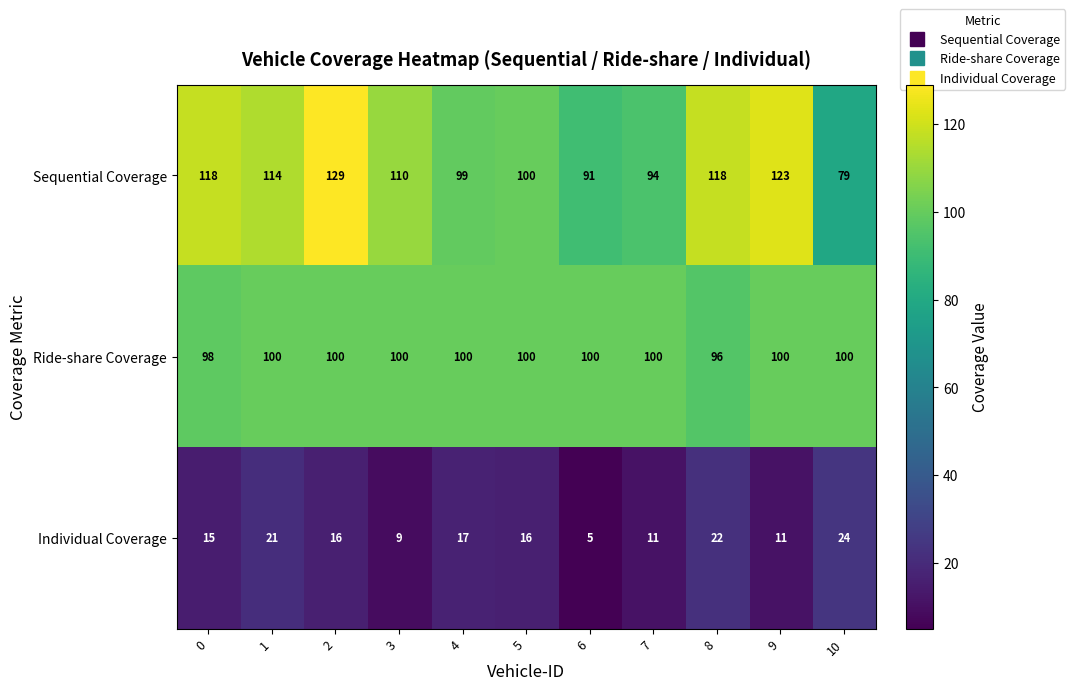

What is the difference between the highest and lowest values at 8?

96